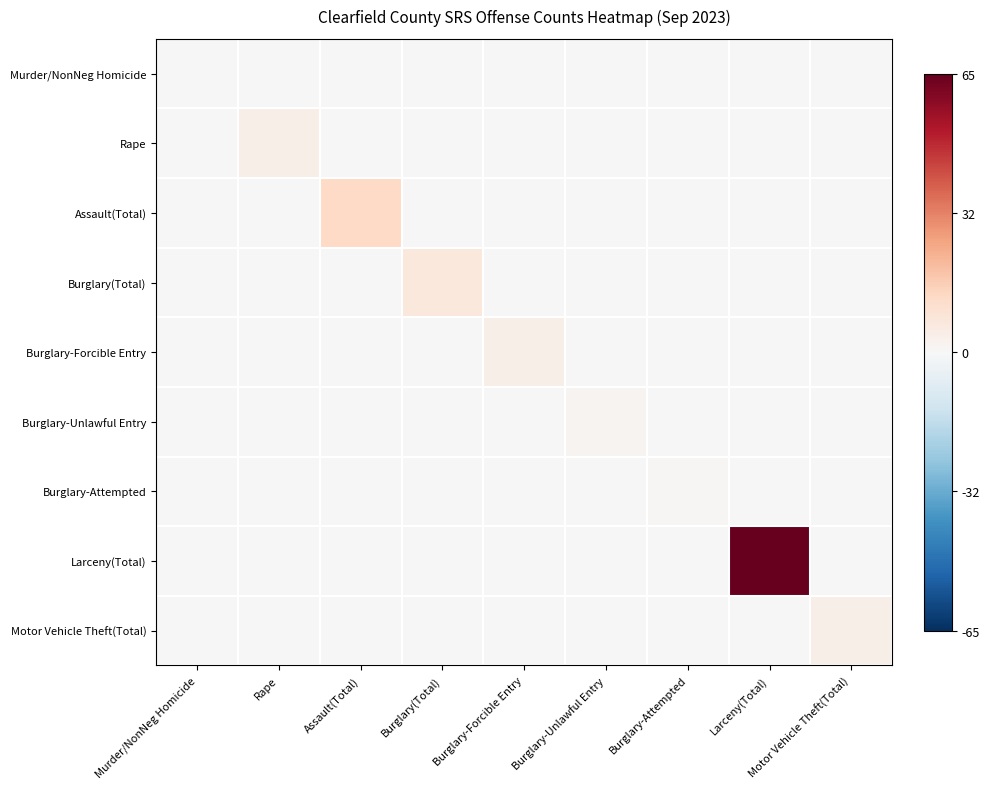

Which series has the widest spread of values?

Larceny(Total)